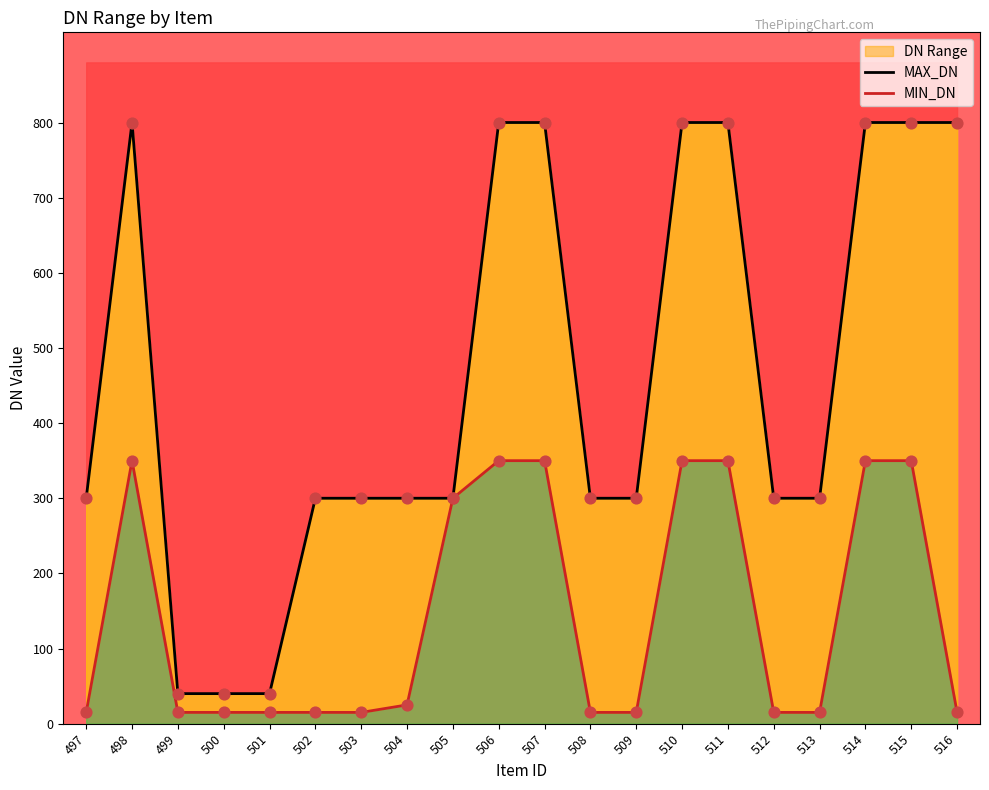

Which series contains the highest Y value?

MAX_DN